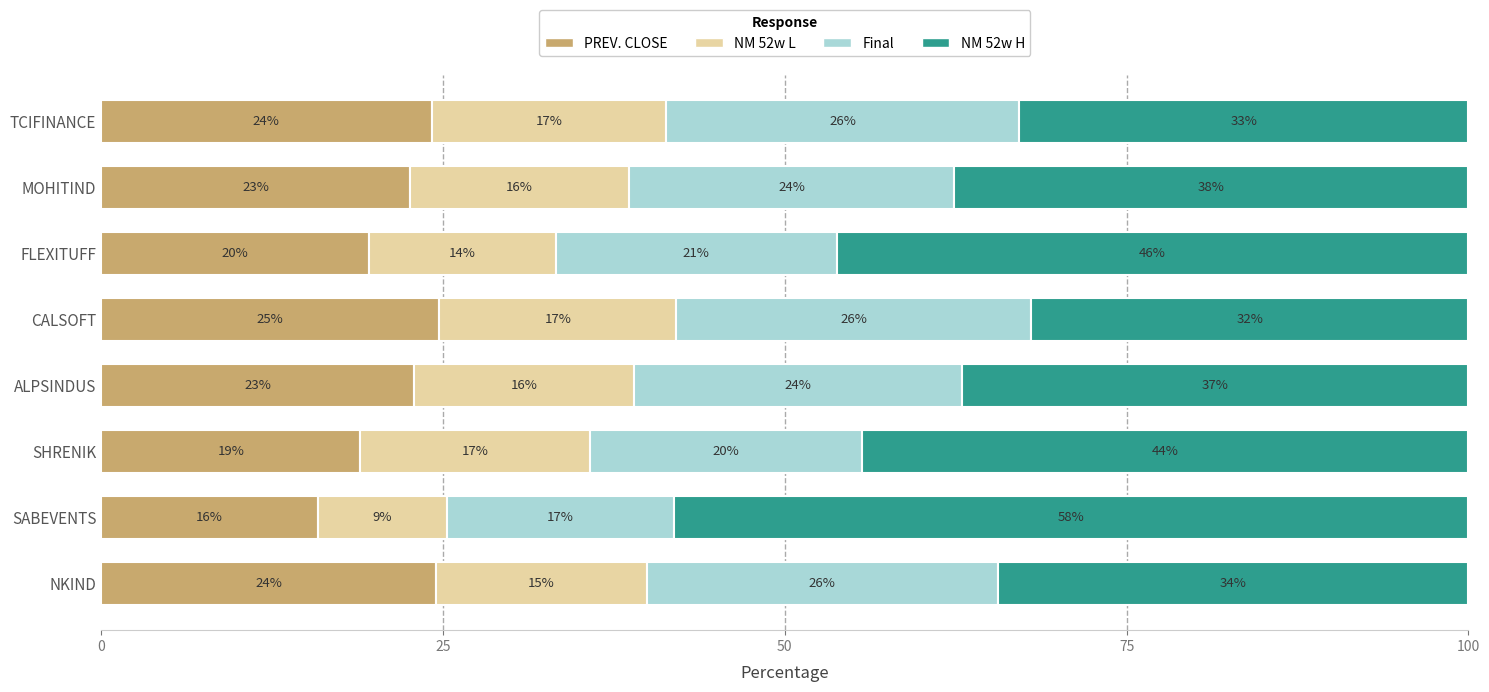

What are all the series names shown in the legend?

PREV. CLOSE, NM 52w L, Final, NM 52w H